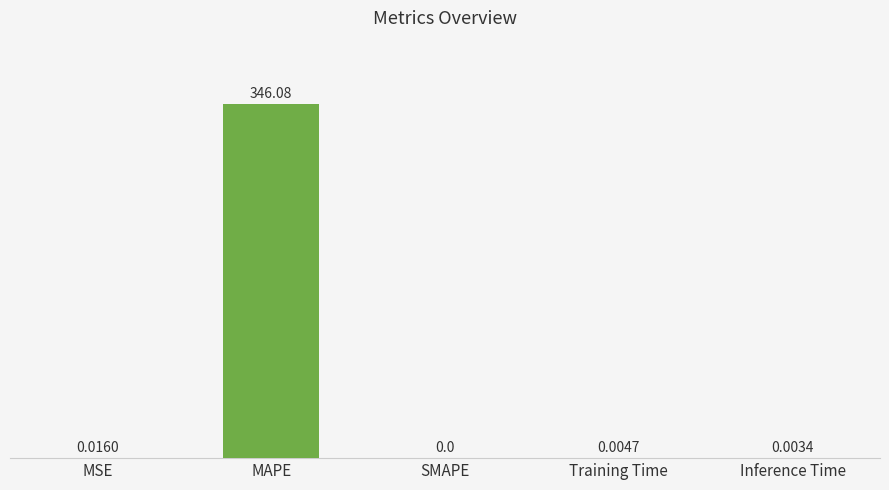

Which has a higher value, Inference Time or MAPE?

MAPE